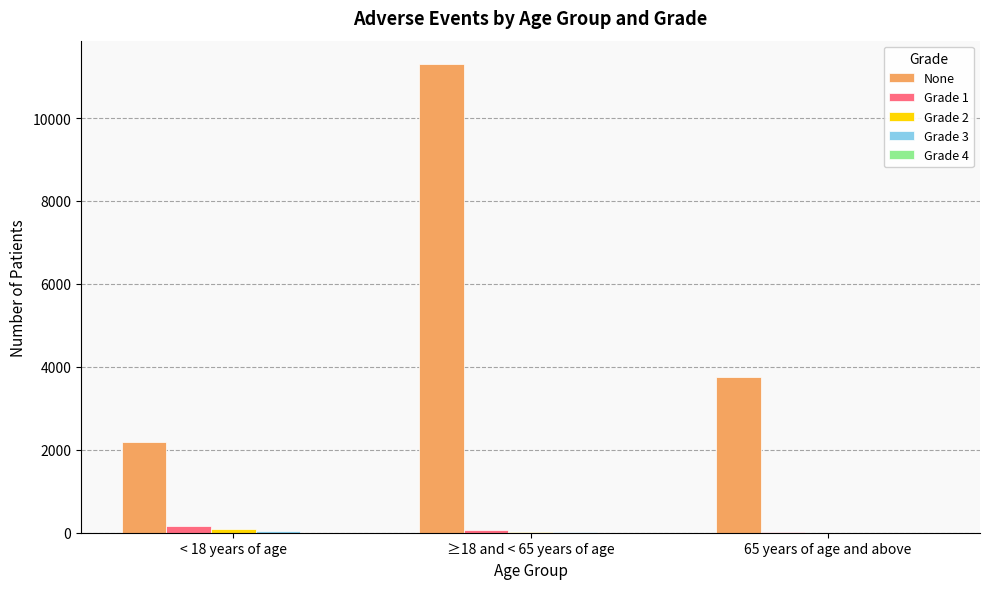

Is it true that Grade 1 equals 162 at < 18 years of age?

True